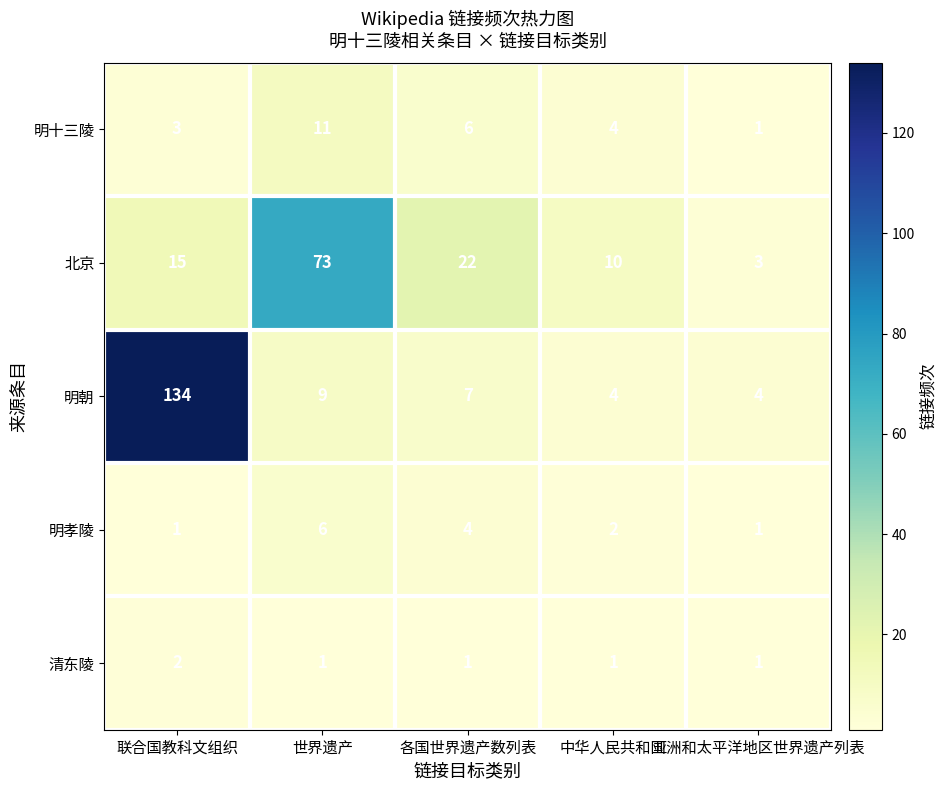

The 明朝 series shows 4 at 中华人民共和国. True or false?

True